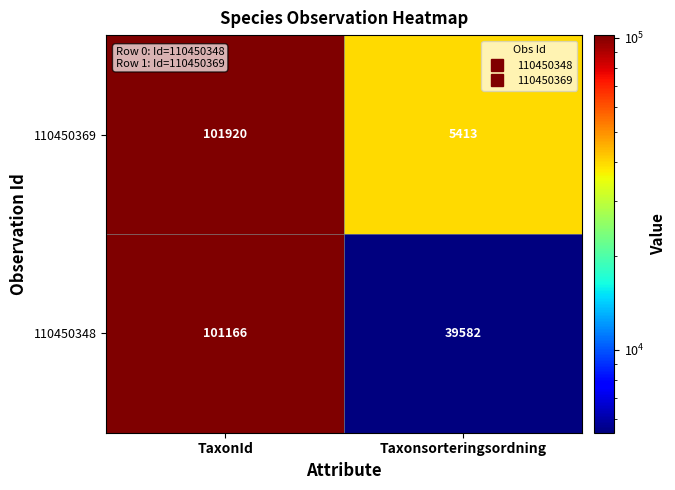

Which series has the largest total across all categories?

110450348